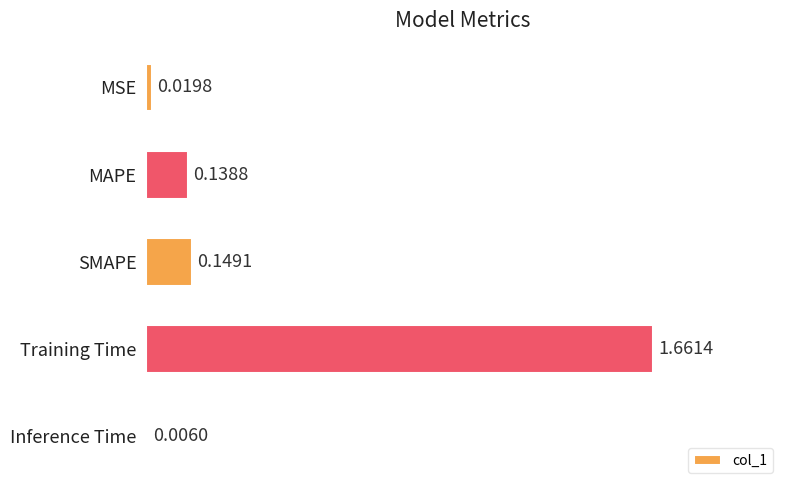

What is the change in value from SMAPE to Training Time?

+1.5